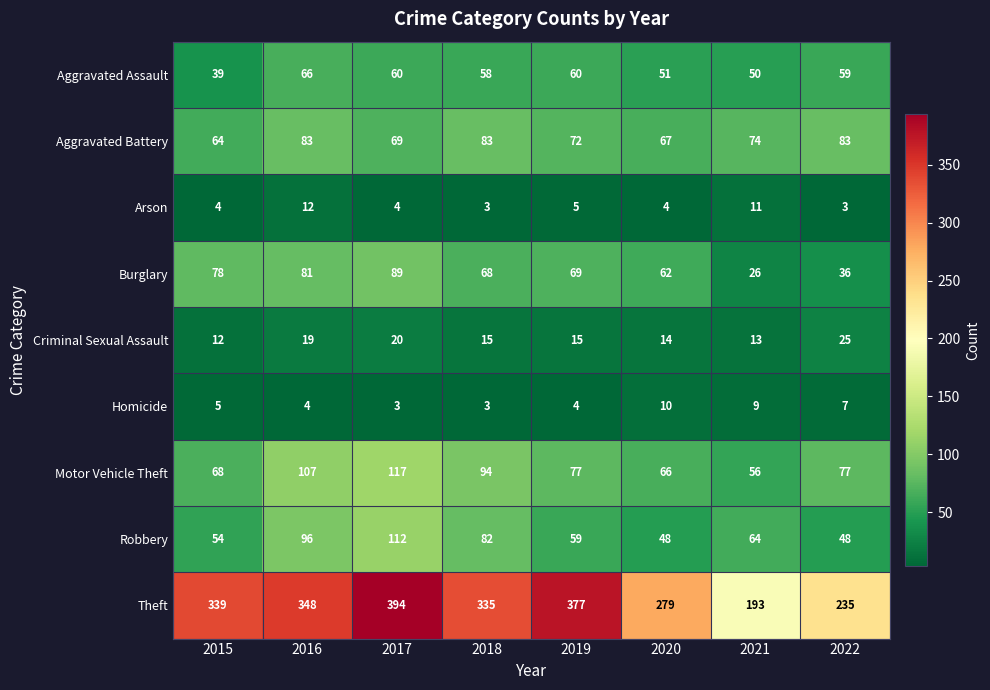

What is the total value across all series at 2022?

573